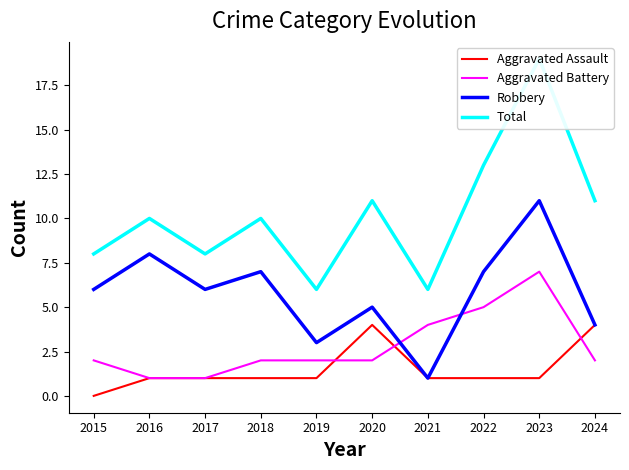

How many data points in Aggravated Assault are less than 1?

1